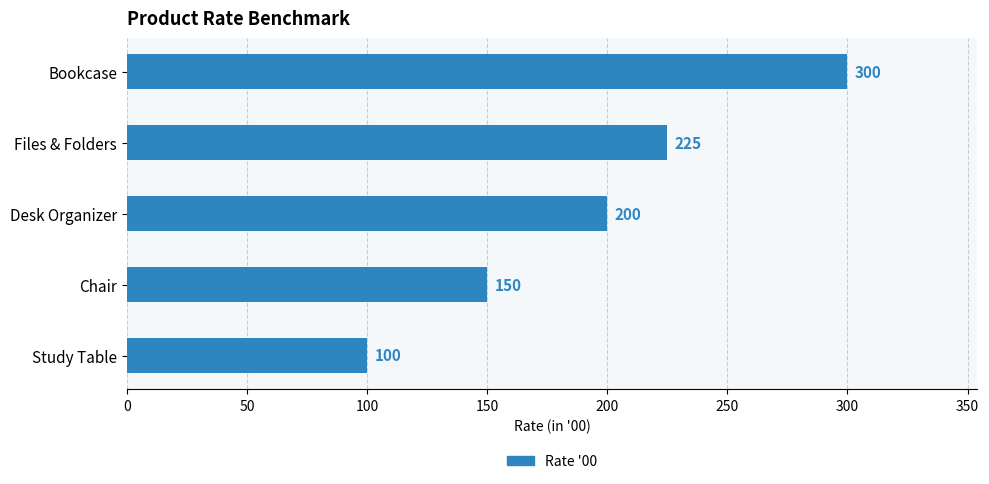

Are the bars grouped side by side (vs. stacked)?

No